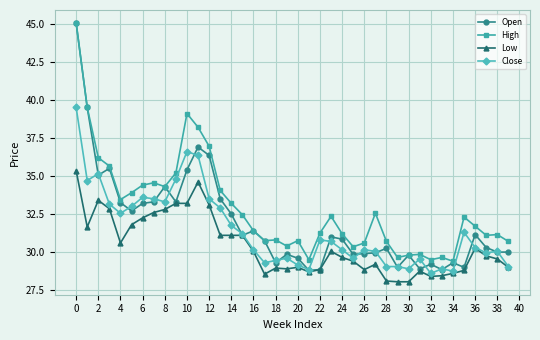

What is the minimum value for Close?

28.6